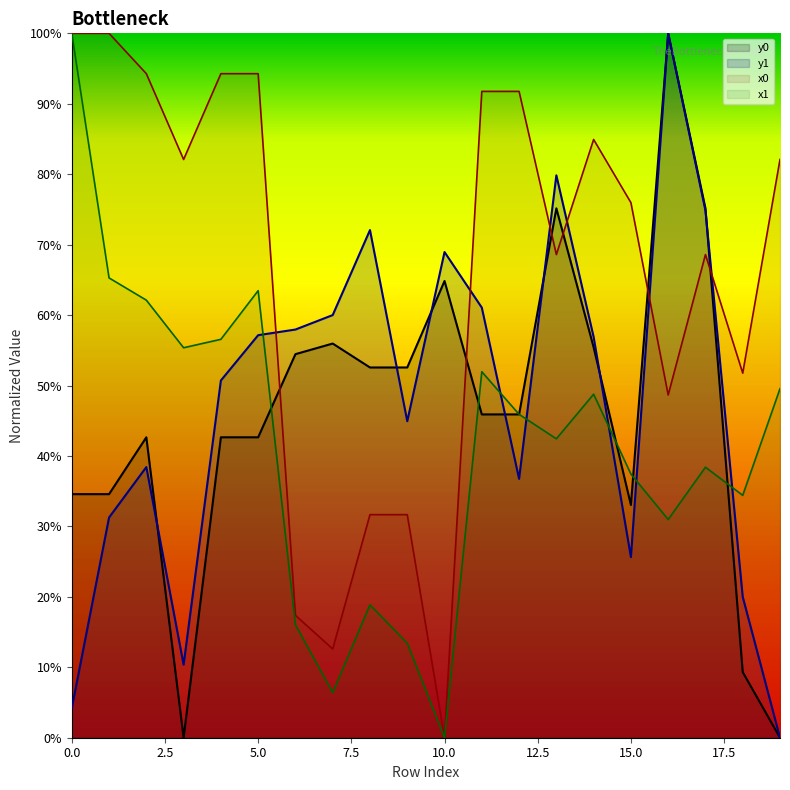

Read the y0 value at 13.

0.8